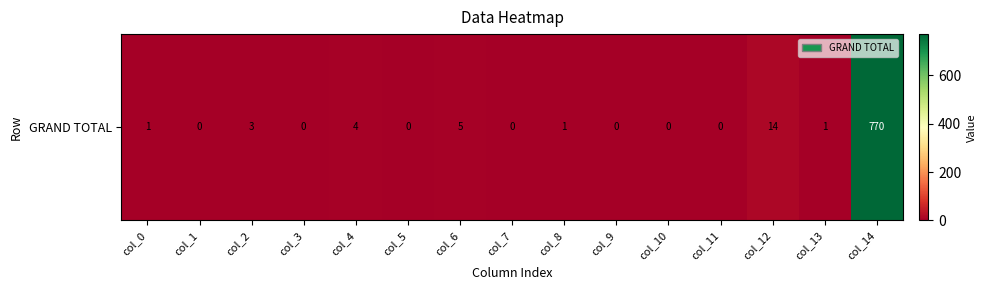

Is it true that the value at col_11 is 0?

True